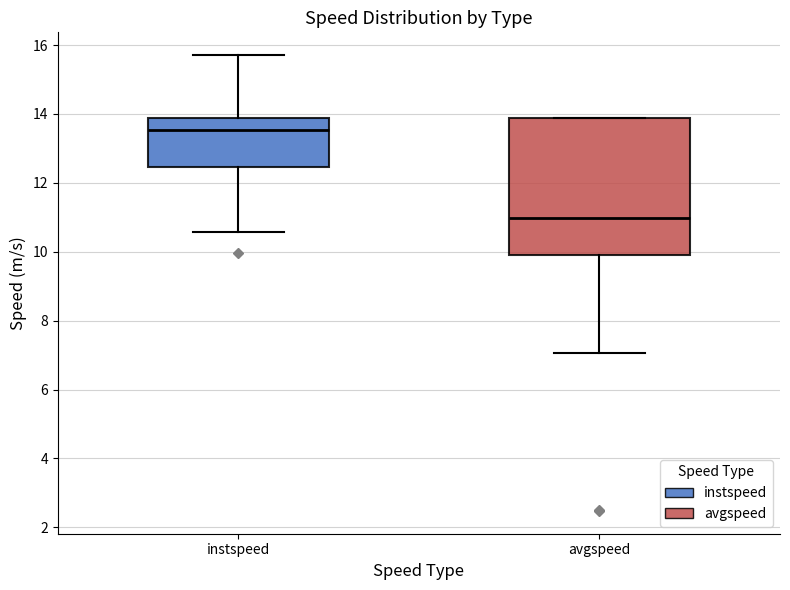

Reading left to right, transcribe this box plot: for each box, give where its median line is, the range the box spans, and where its two whiskers end, as read against the y-axis. The values are not printed on the chart, so give them approximately, as read against the axis.

instspeed: median 13.6, box 12.4 to 13.8, whiskers 10.6 to 15.8
avgspeed: median 11.0, box 10.0 to 13.8, whiskers 7.0 to 13.8